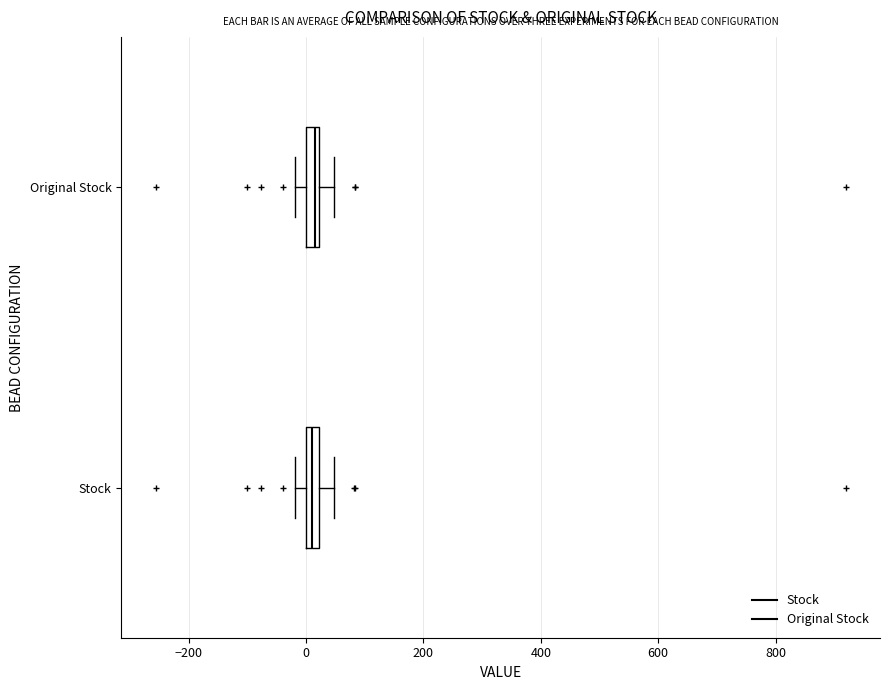

Where does the right whisker of the box for Stock end on the x-axis? The values are not printed on the chart, so give them approximately, as read against the axis.

40